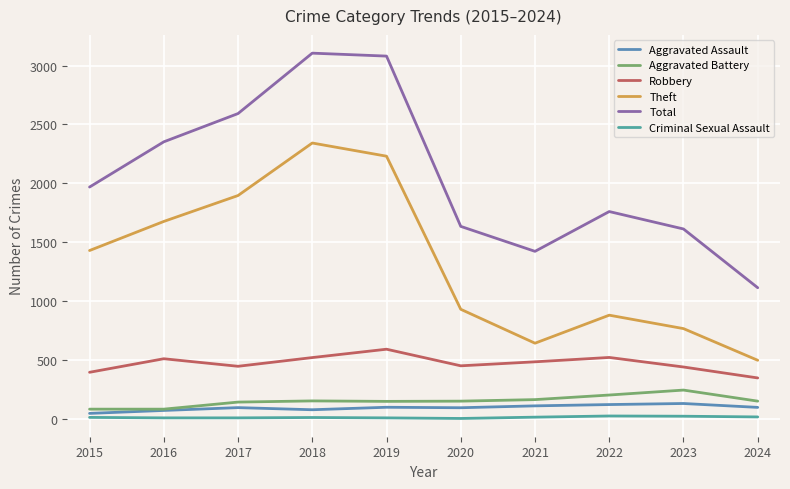

True or false: Robbery has more than 1 interior local peaks.

True